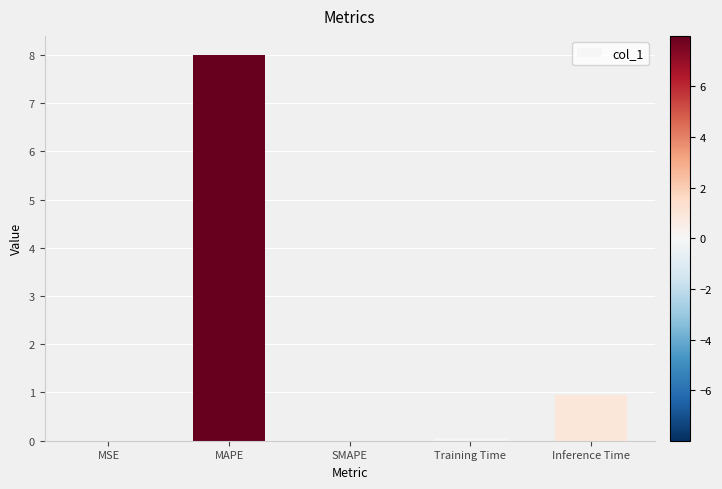

Where is the data nearest to the value 3?

Inference Time